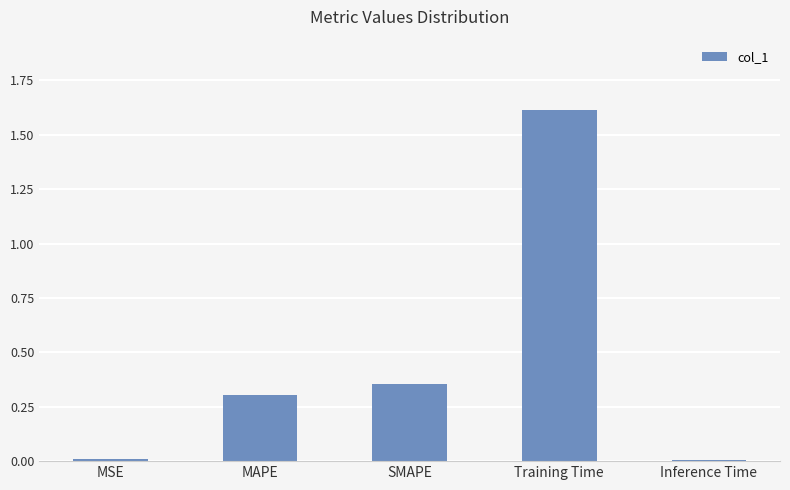

What is the change in value from MSE to Training Time?

+1.6